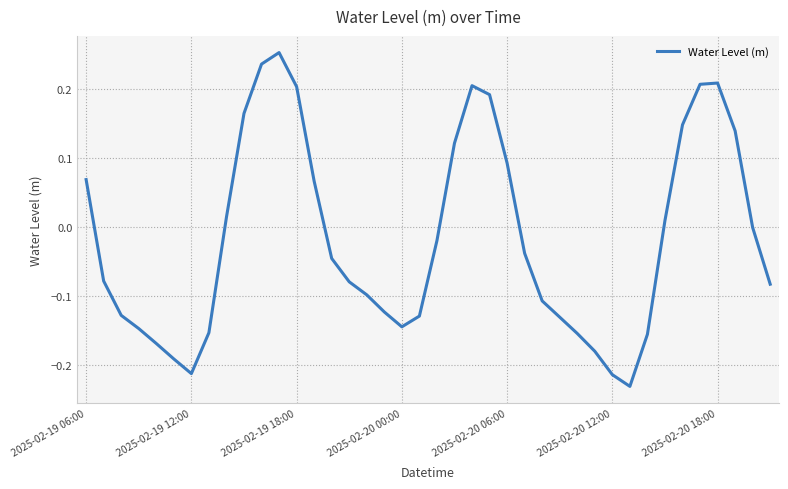

How many lines are shown in the chart?

1